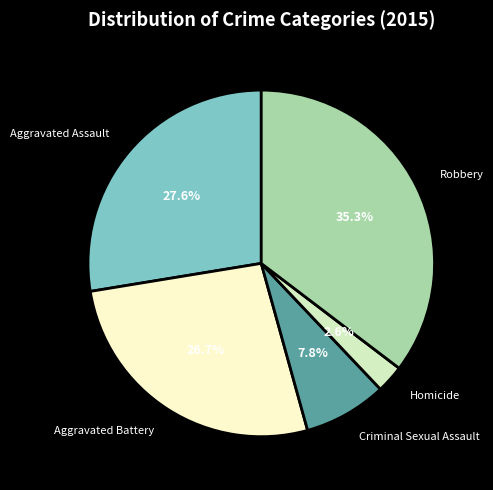

Which category has the biggest portion of the pie?

Robbery